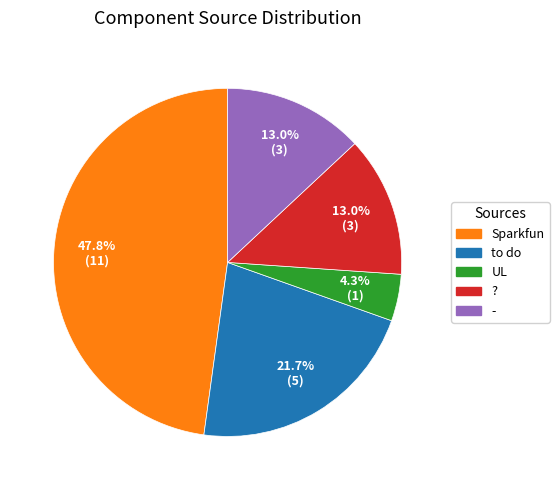

What is the ratio of the value at to do to the value at ??

1.7